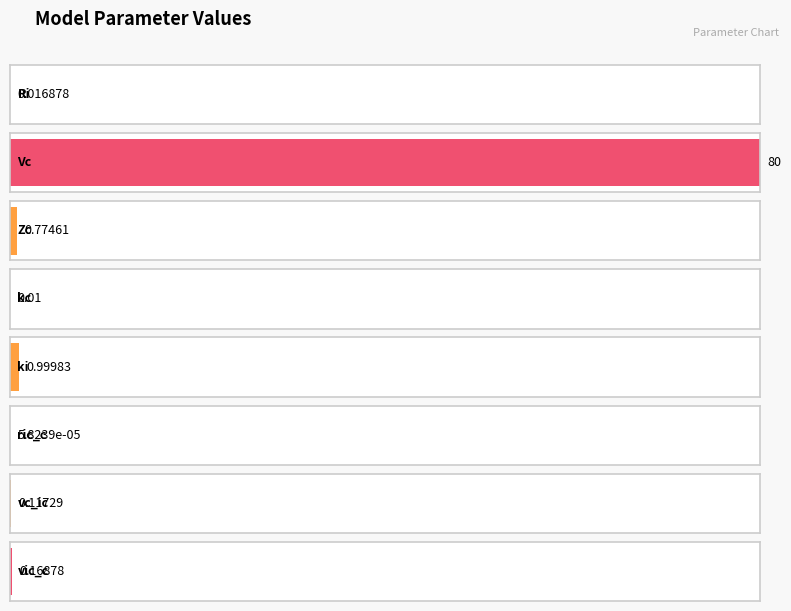

What is the difference between the values at Vc and Ri?

80.0